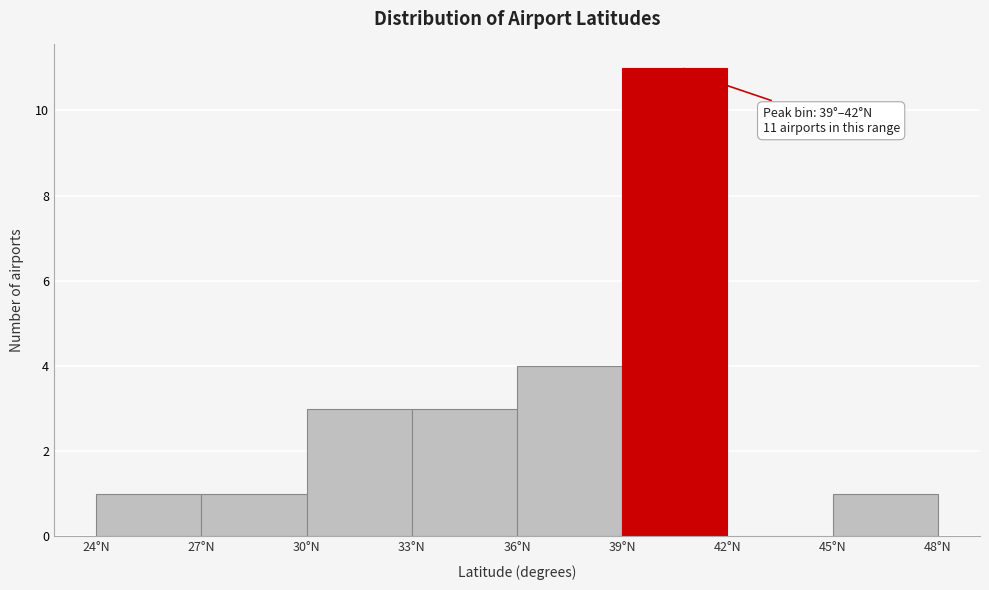

Which range on the x-axis has the tallest bar?

39 to 42